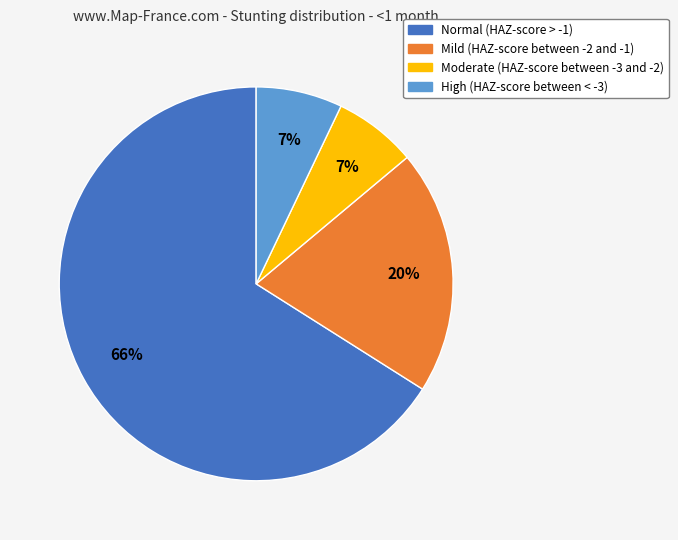

To the nearest percent, what is the difference between the largest and smallest slice percentages?

59%